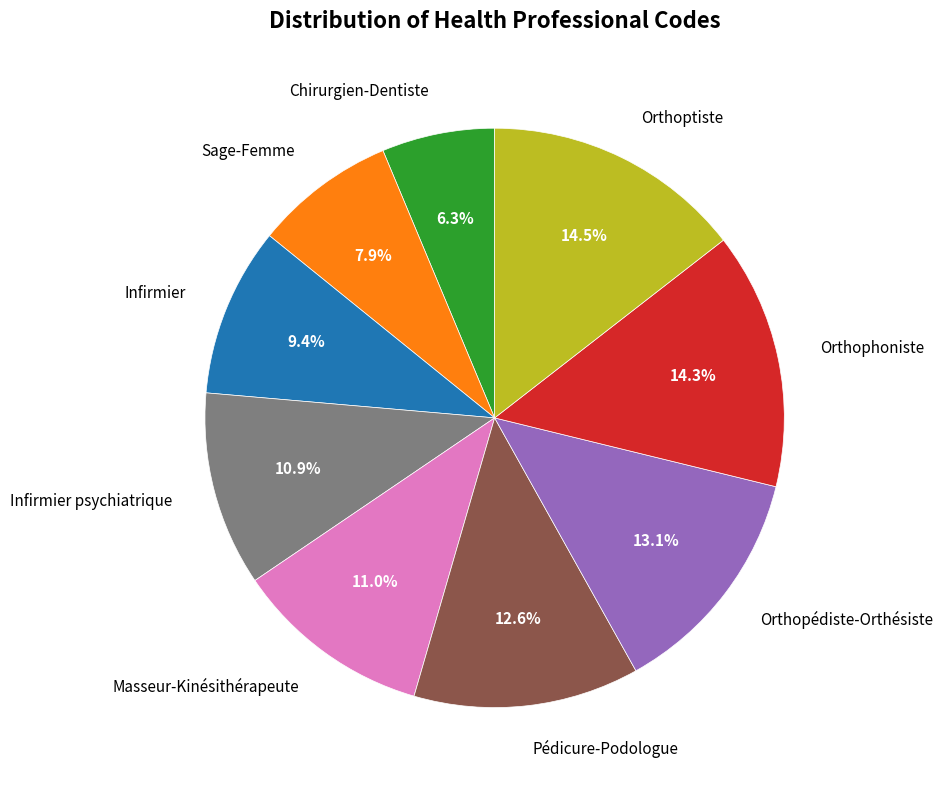

Is the sum of Orthopédiste-Orthésiste and Infirmier psychiatrique greater than half?

No